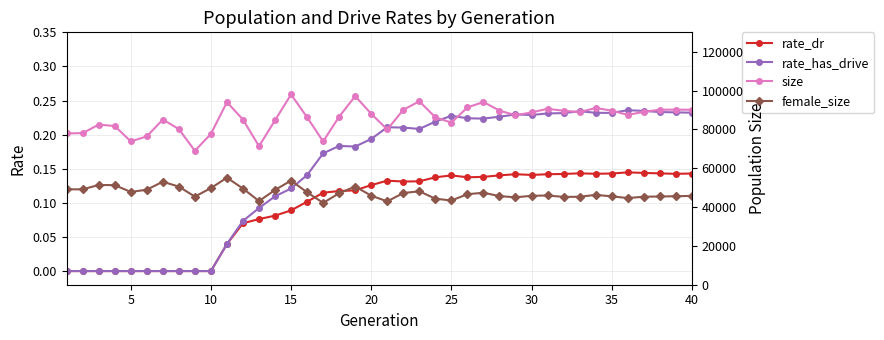

True or false: rate_dr has more than 0 interior local peaks.

True